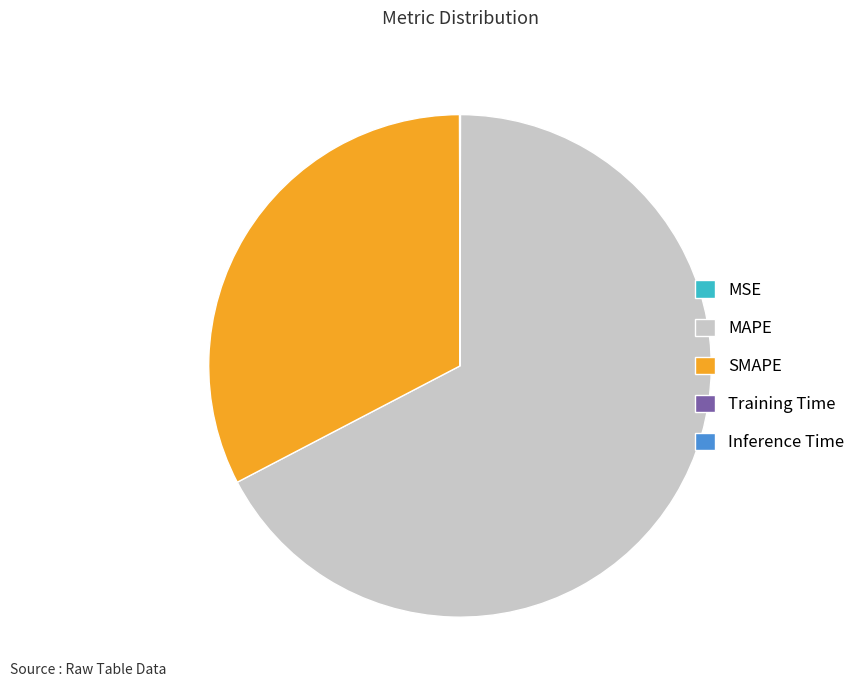

The MAPE slice represents 82% of the pie. True or false?

False